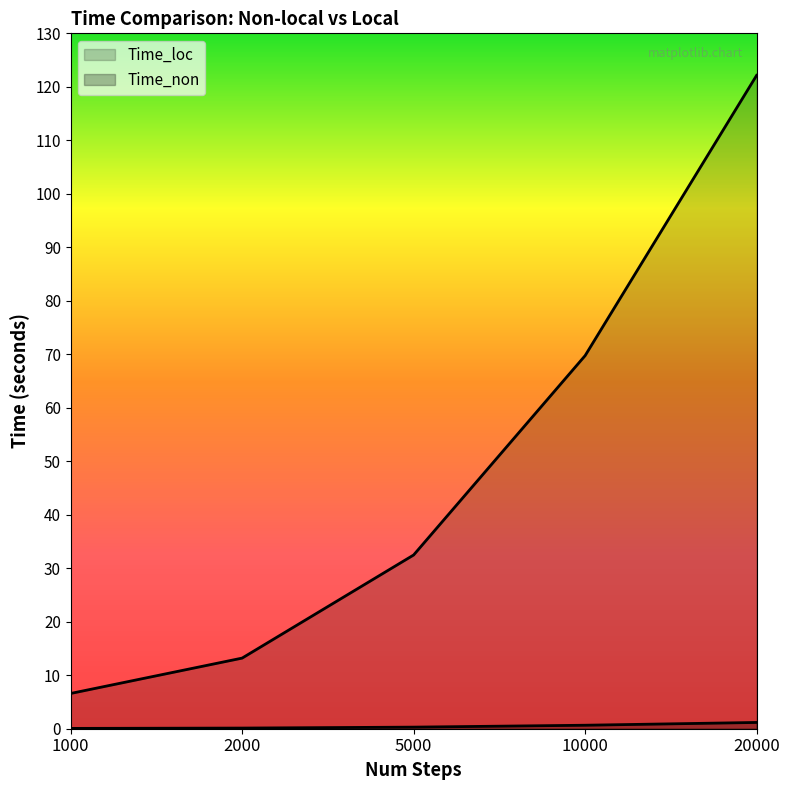

What are all the series names shown in the legend?

Time_non, Time_loc